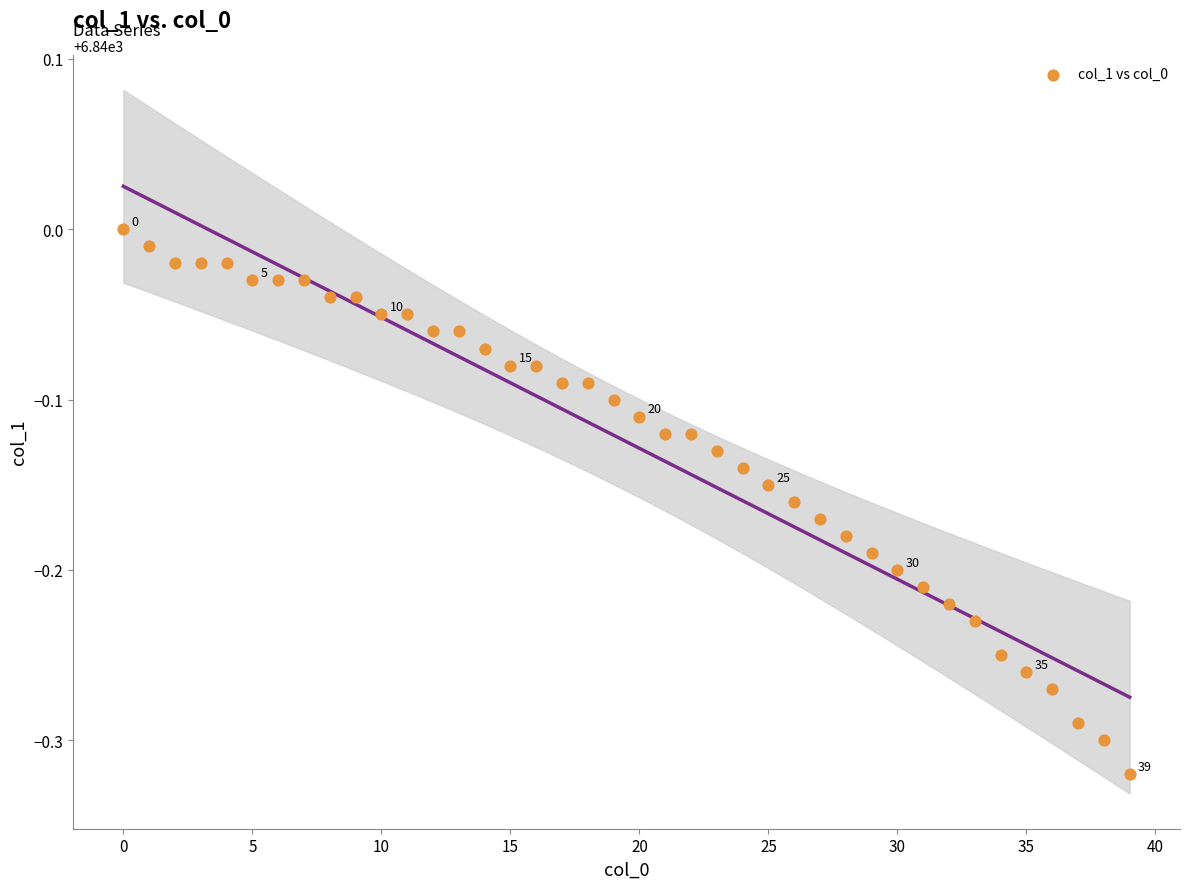

What is the range of Y values (max minus min)?

0.3